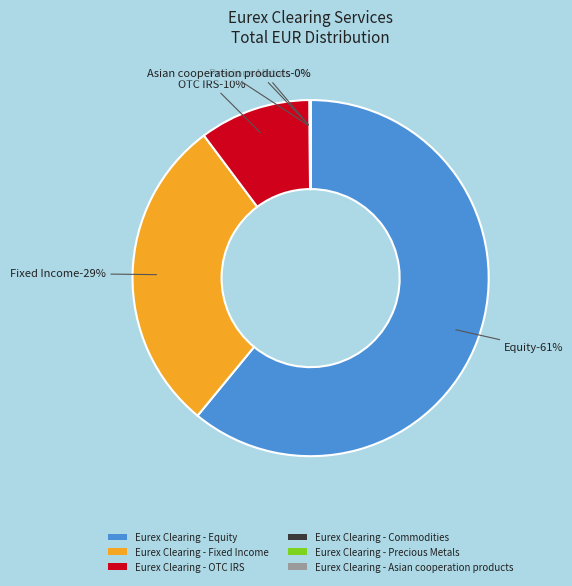

True or false: Eurex Clearing - Precious Metals accounts for 15% of the total.

False